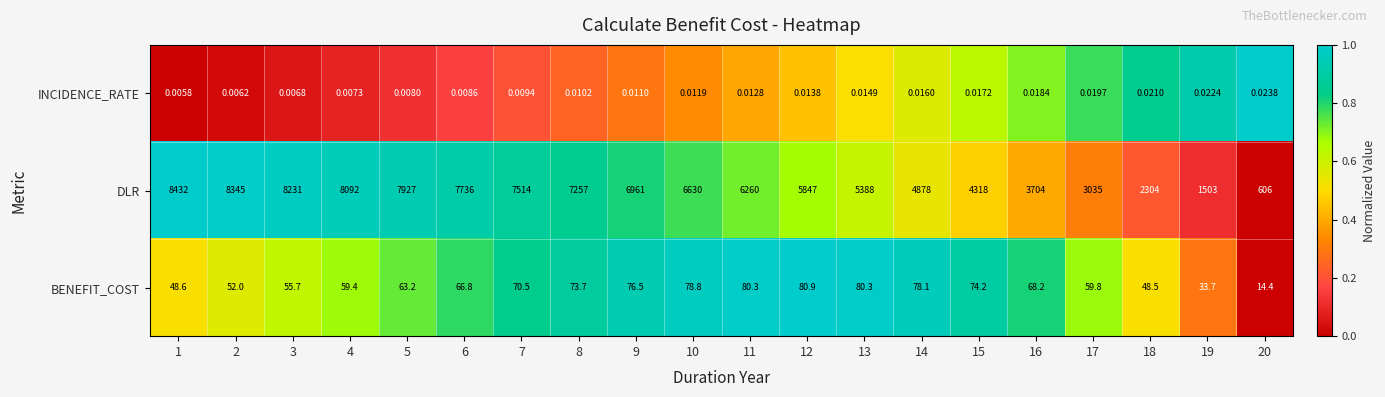

Is the value of BENEFIT_COST at 1 greater than the value of INCIDENCE_RATE at 3?

Yes